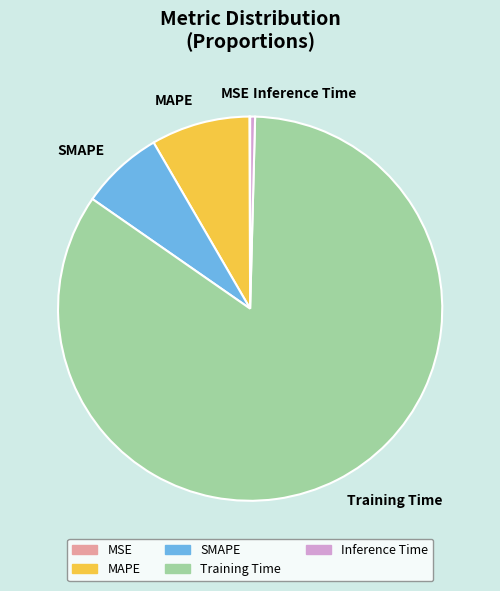

Which category has the biggest portion of the pie?

Training Time